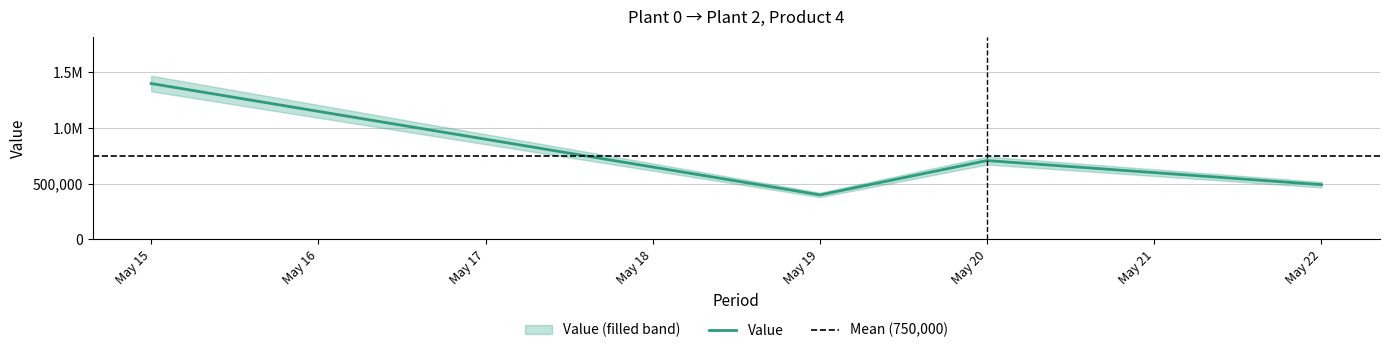

Where does the data first go above 708300?

May 15